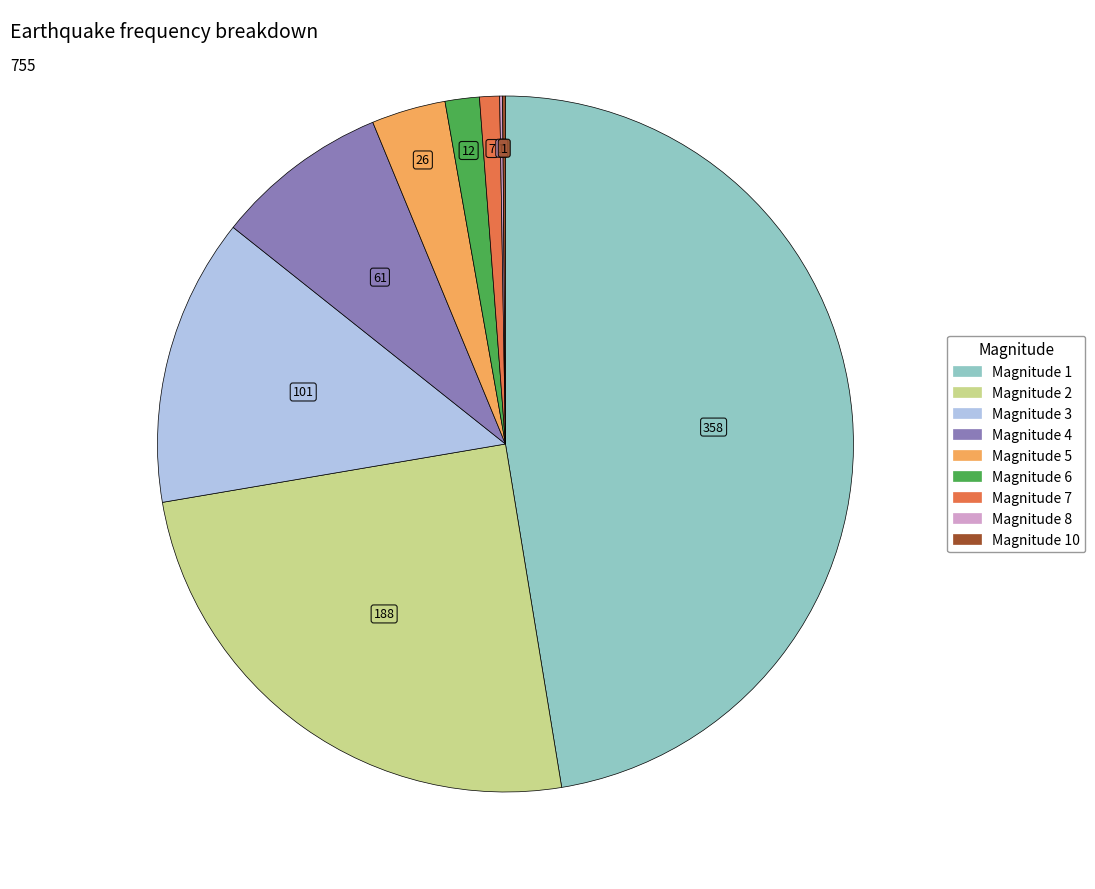

Is there a majority slice in this chart?

No